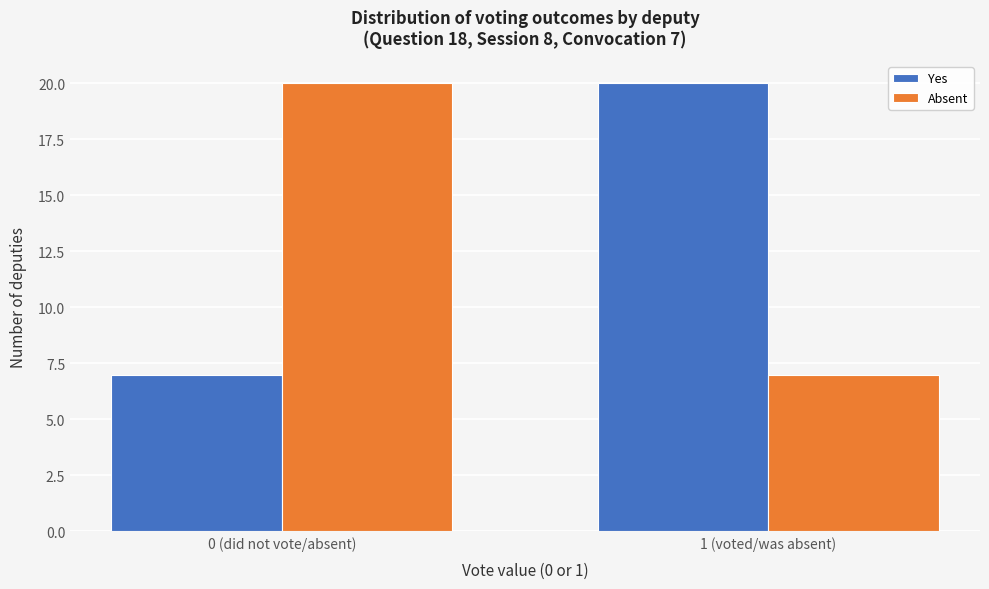

Reading left to right, extract all data points from this chart.

Yes: 7	20
Absent: 20	7